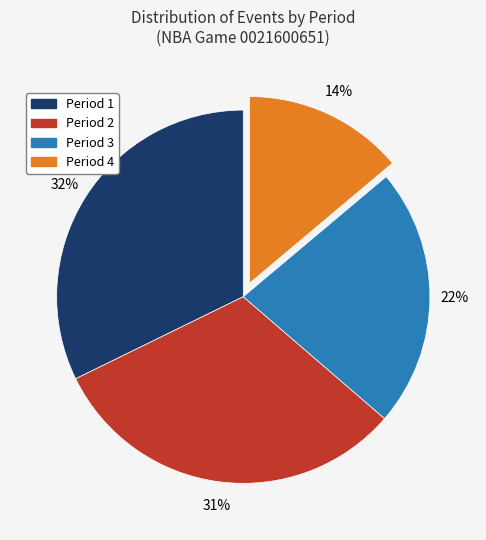

How many segments does this pie chart have?

4